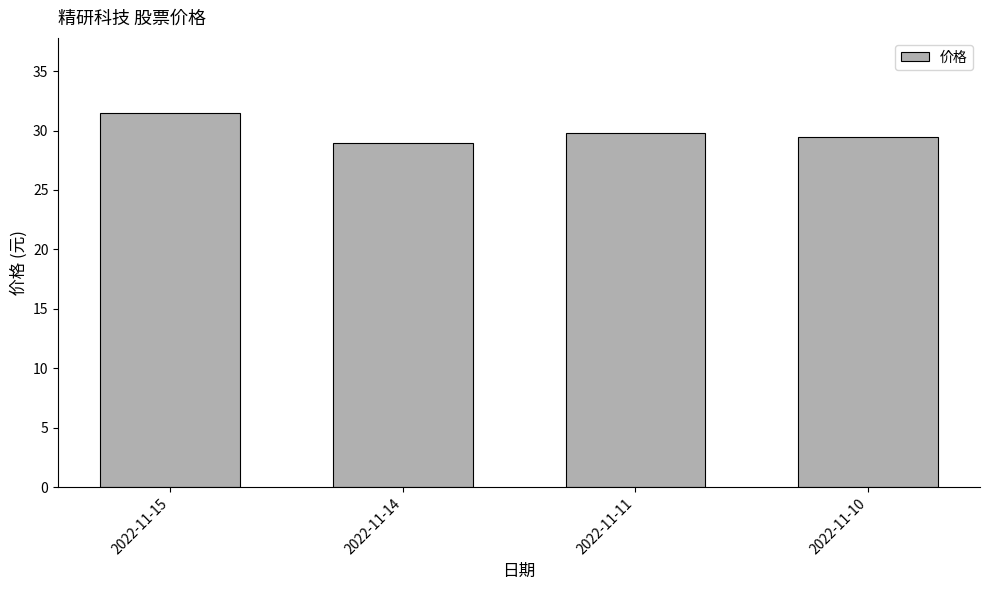

What is the value of the 3rd bar from the left?

29.8